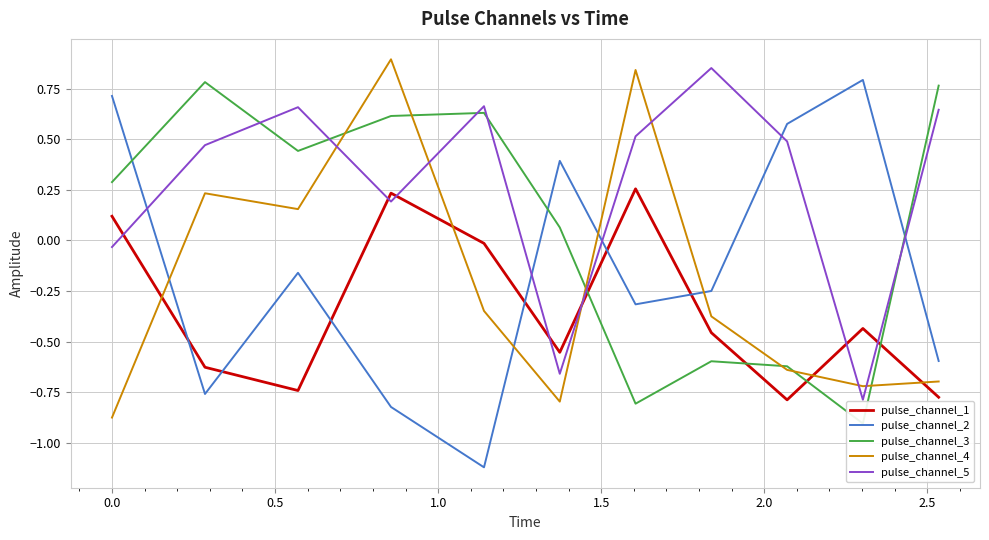

How many intersections are there between pulse_channel_1 and pulse_channel_2?

6